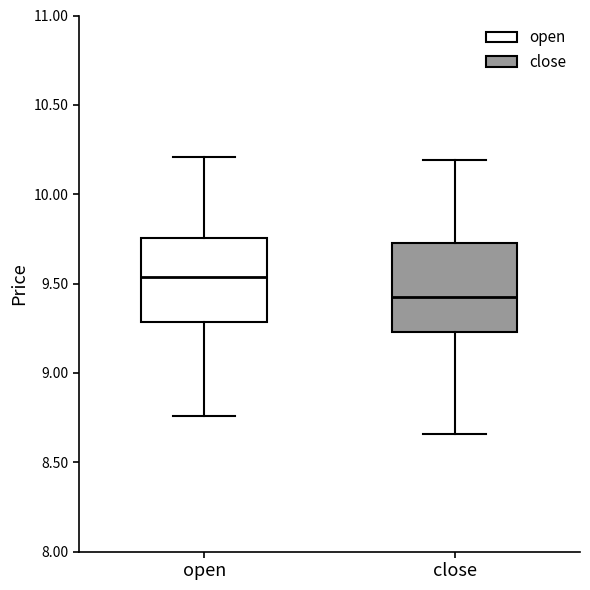

Reading left to right, read every box against the y-axis: the position of its median line, the range the box covers, and the ends of its whiskers. The values are not printed on the chart, so give them approximately, as read against the axis.

open: median 9.55, box 9.30 to 9.75, whiskers 8.75 to 10.20
close: median 9.45, box 9.25 to 9.75, whiskers 8.65 to 10.20